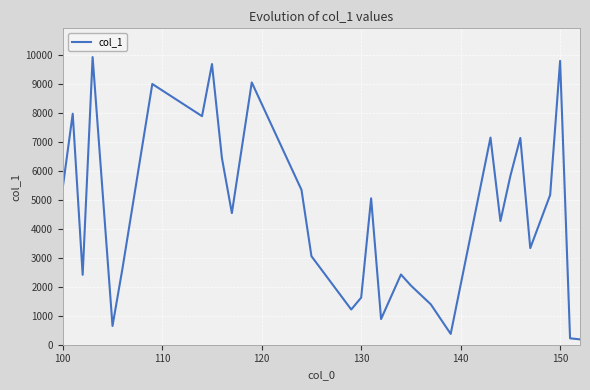

True or false: there are more than 1 points higher than both neighbors.

True